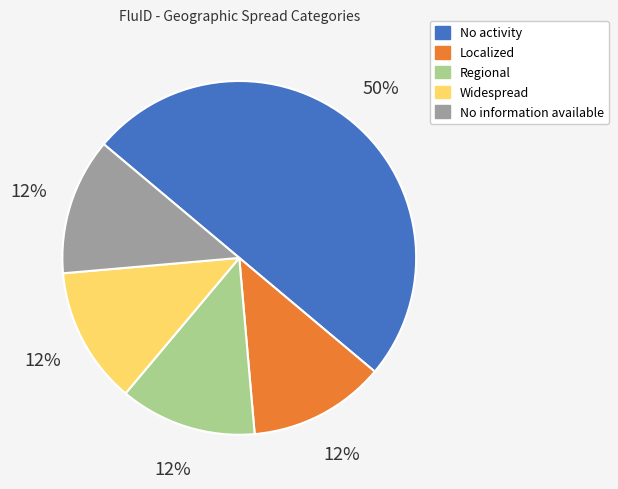

Is it true that Localized is 25% of the pie?

False